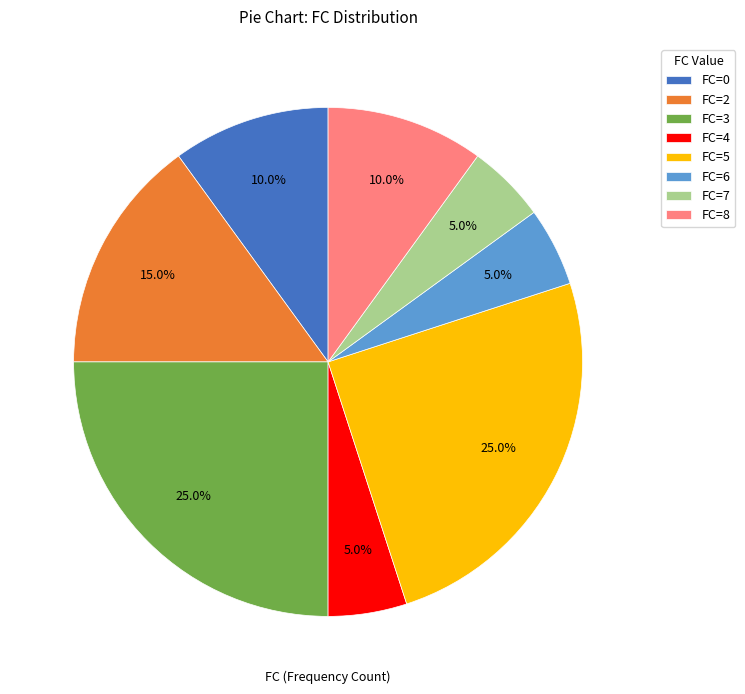

Does FC=5 account for over 50% of the chart?

No